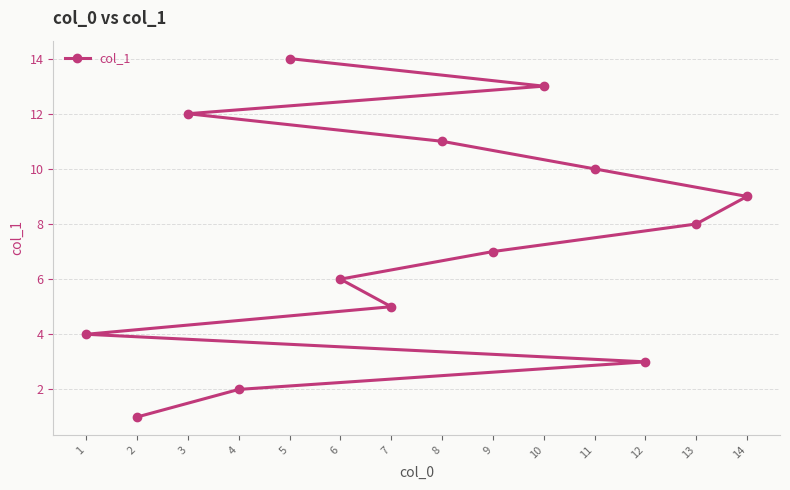

What is the approximate value at 4, to the nearest 5?

0